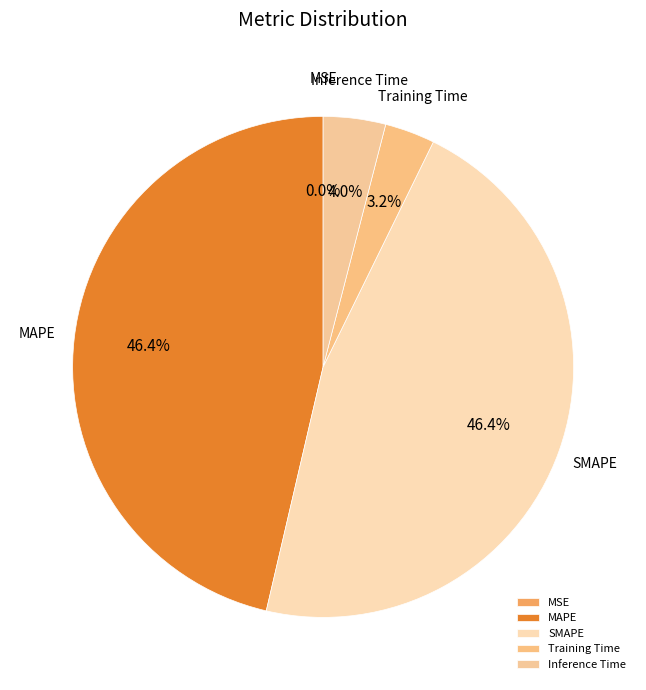

Is it true that Training Time is 3% of the pie?

True